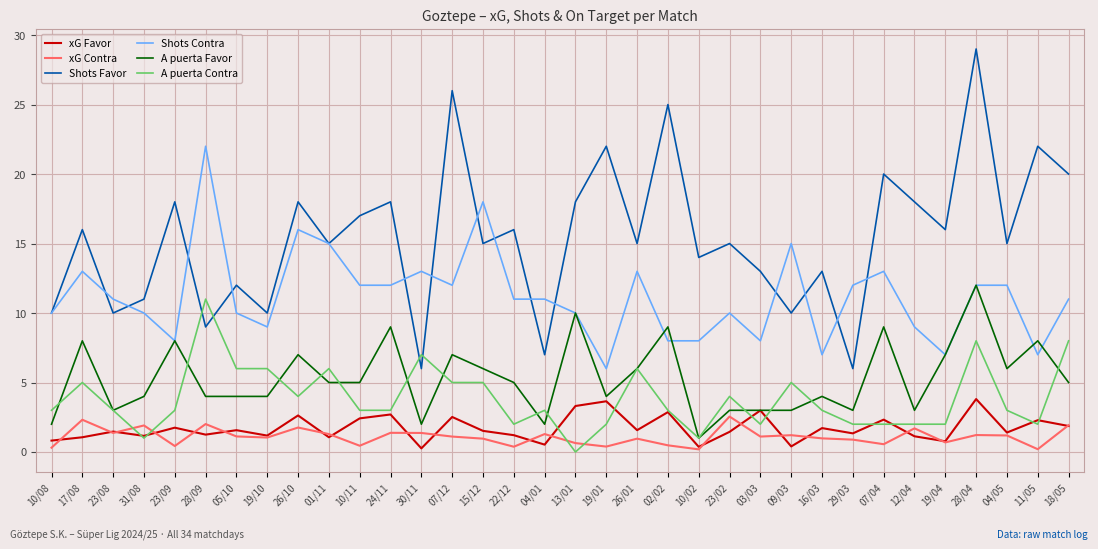

What is the highest value of the xG Favor series?

3.8